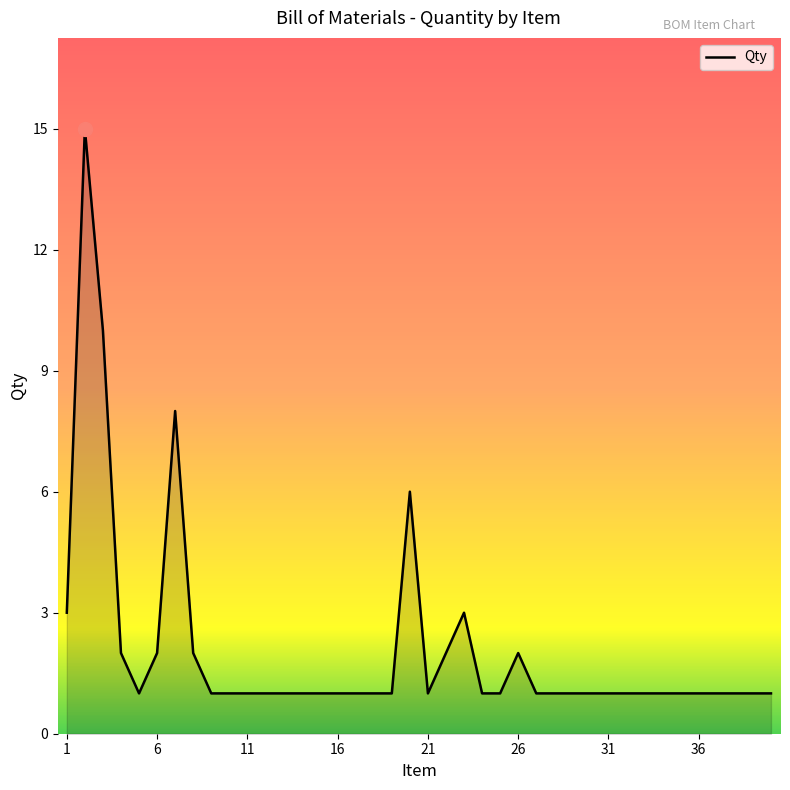

What is the sum of all values?

84